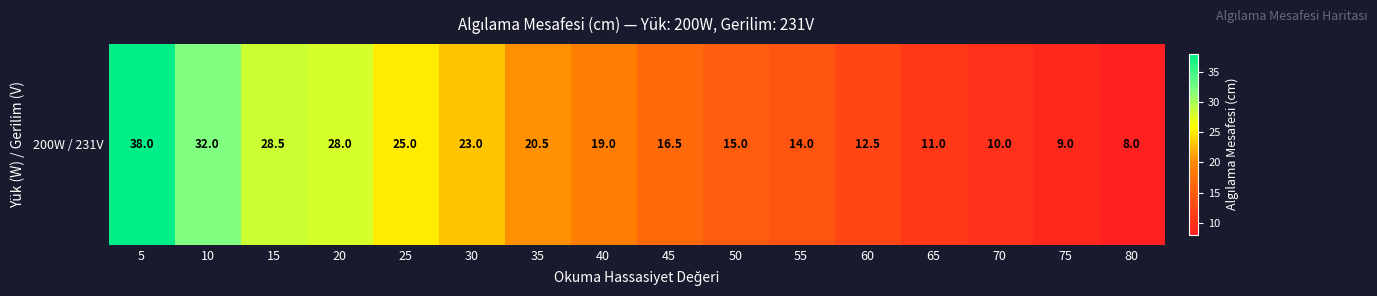

What is the difference between the maximum and minimum values?

30.0